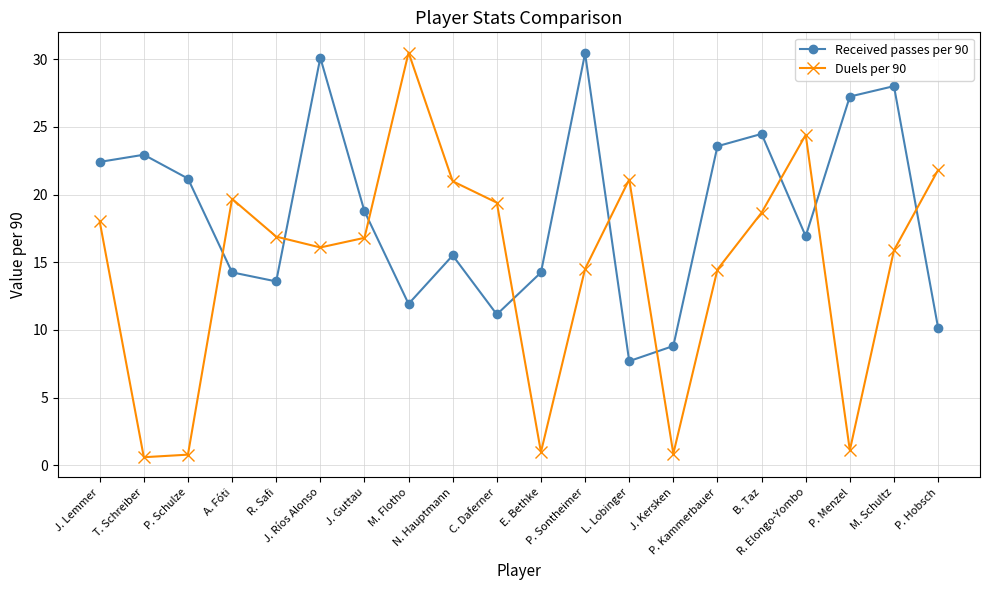

True or false: Duels per 90 has a value of 18.0 at J. Lemmer.

True